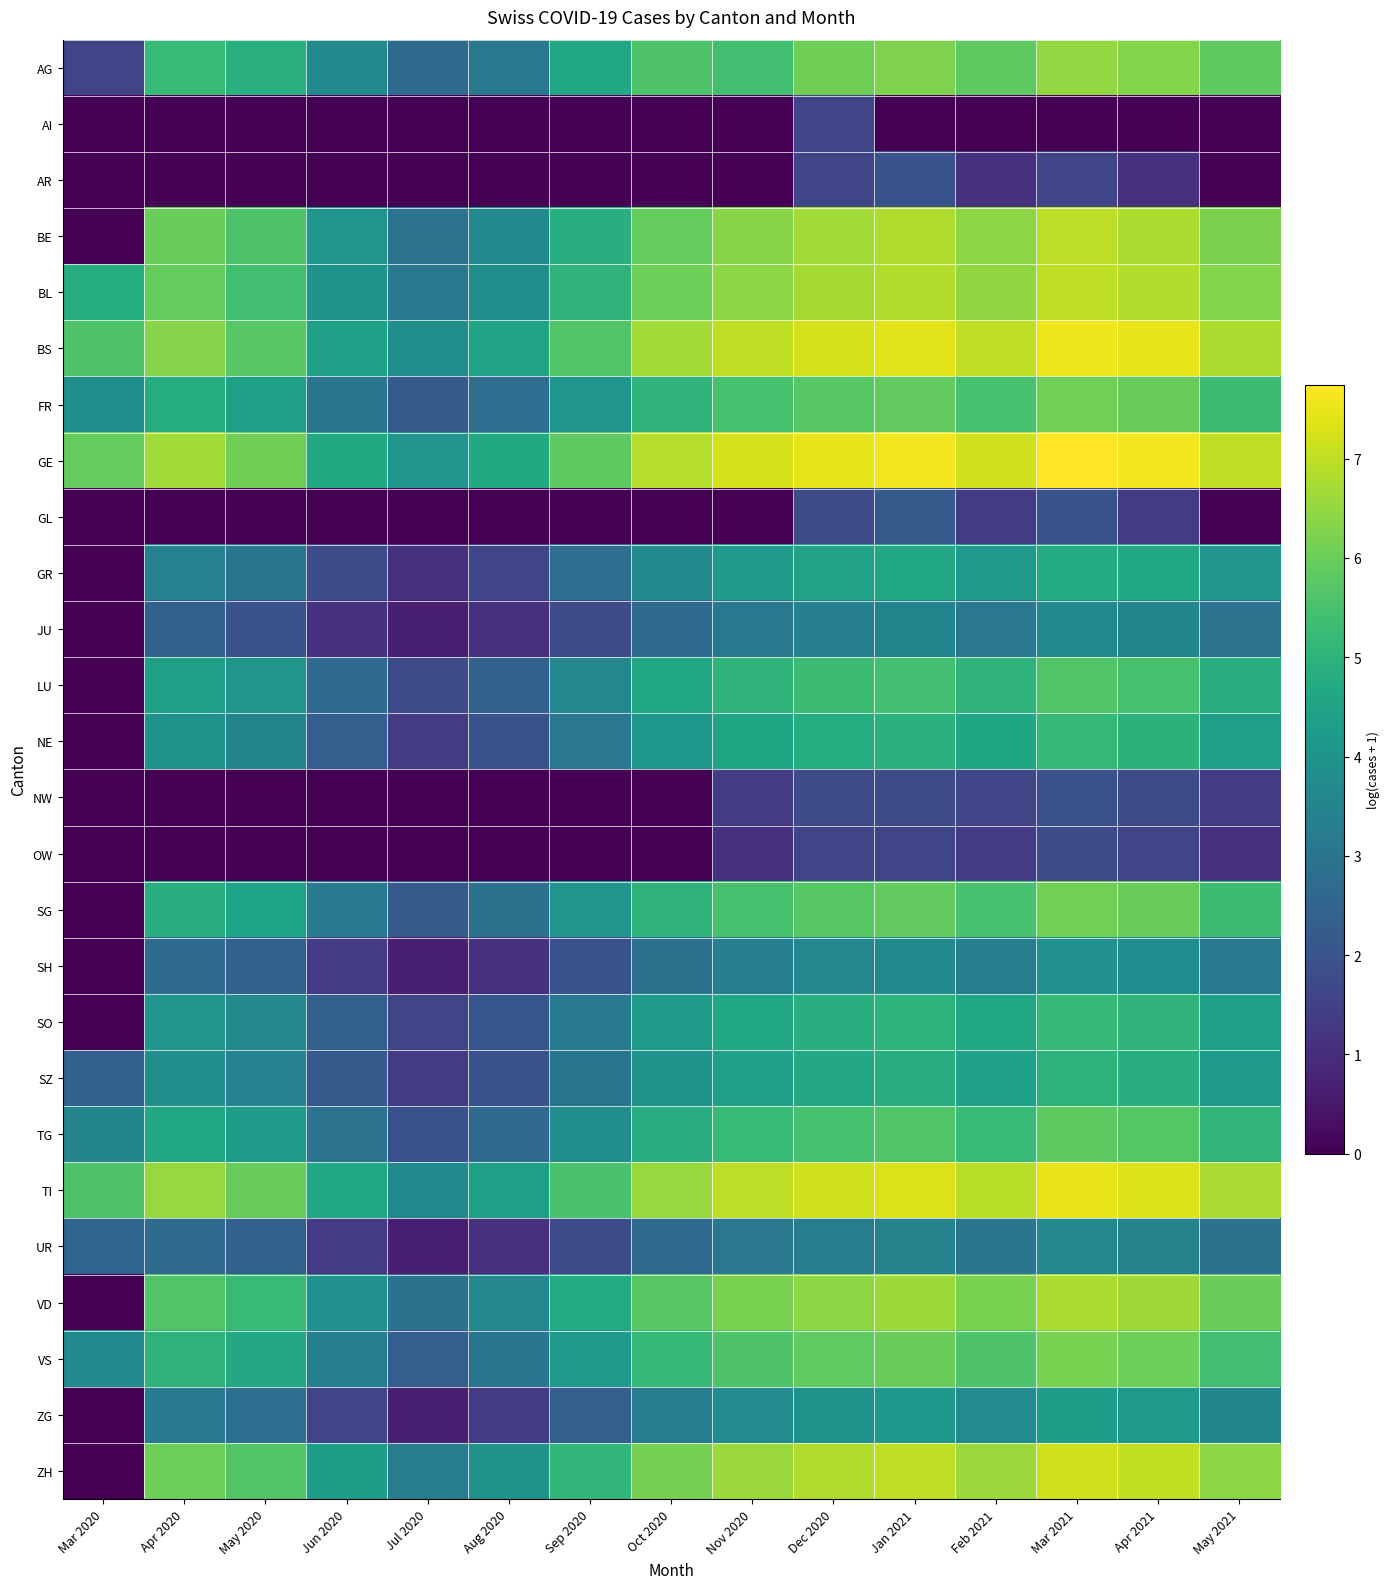

Rank the series by their maximum value, from highest to lowest.

GE, BS, TI, ZH, BL, BE, VD, AG, VS, FR, SG, TG, LU, SO, NE, SZ, GR, ZG, SH, JU, UR, GL, AR, NW, OW, AI